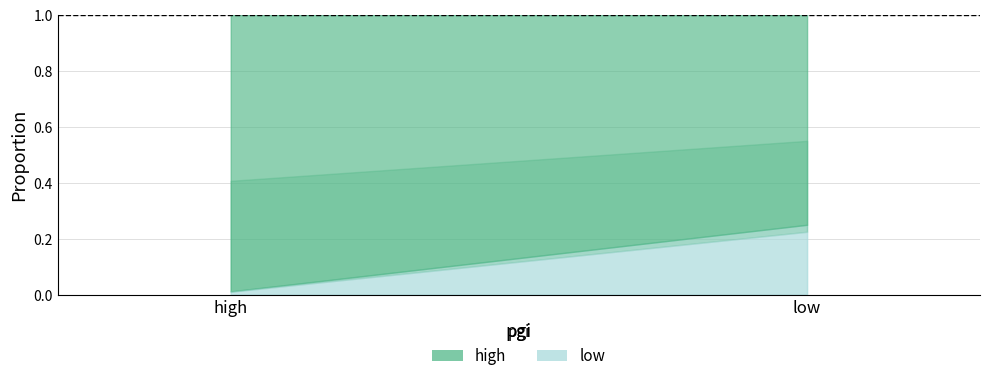

Where is low nearest to the value 0?

high